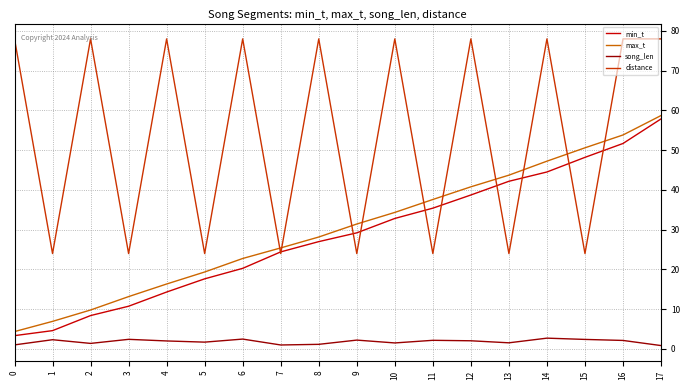

What is the difference between the max_t values at 11 and 0?

33.2